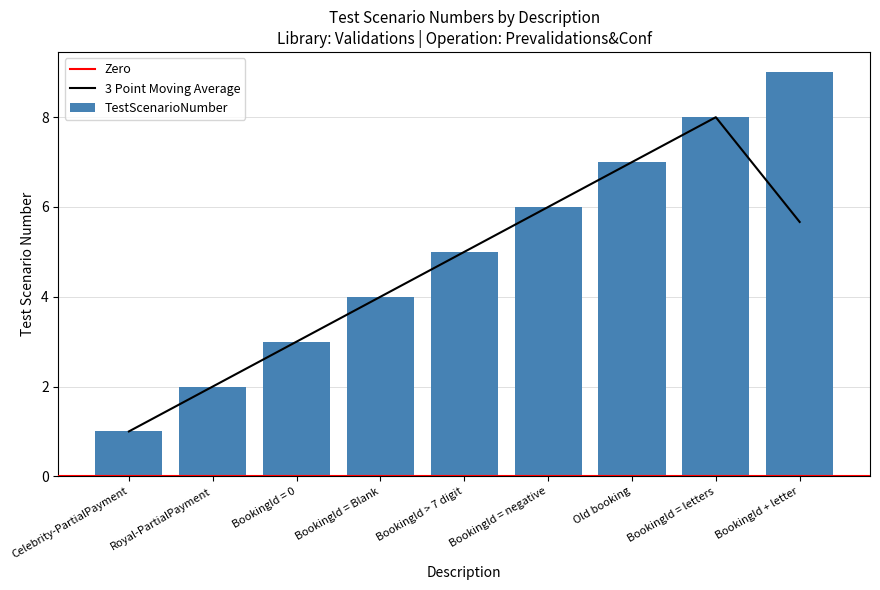

The chart shows a value of 1 at Celebrity-PartialPayment. True or false?

True